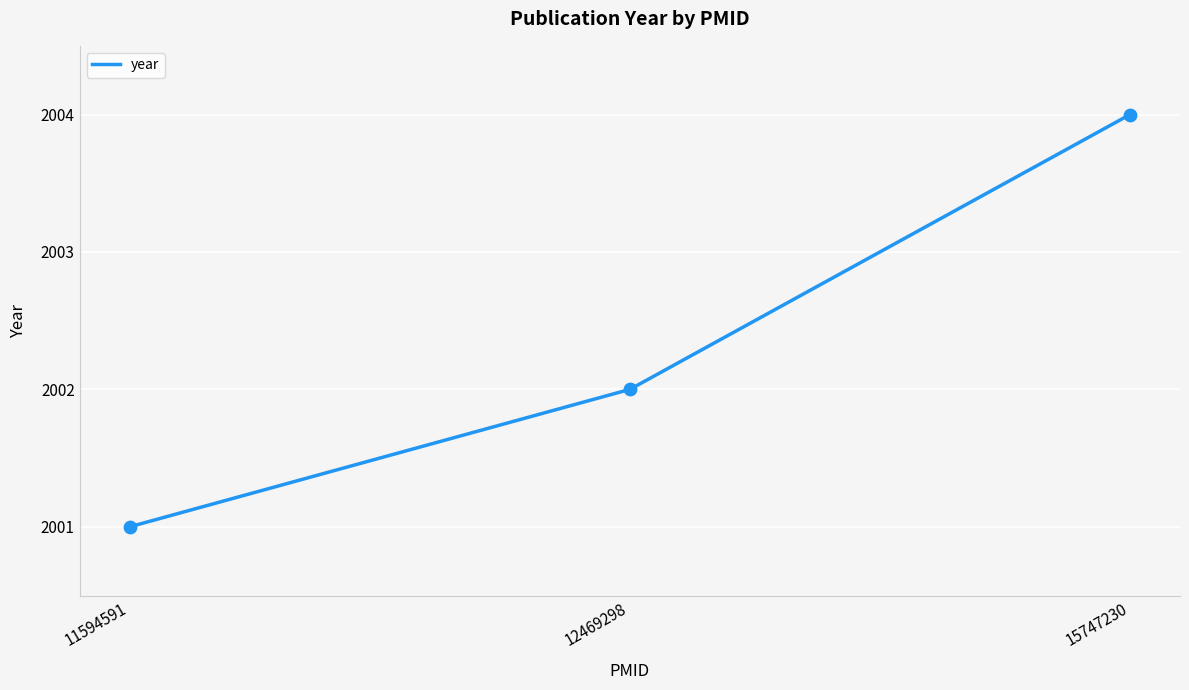

What is the change in value from 11594591 to 12469298?

+1